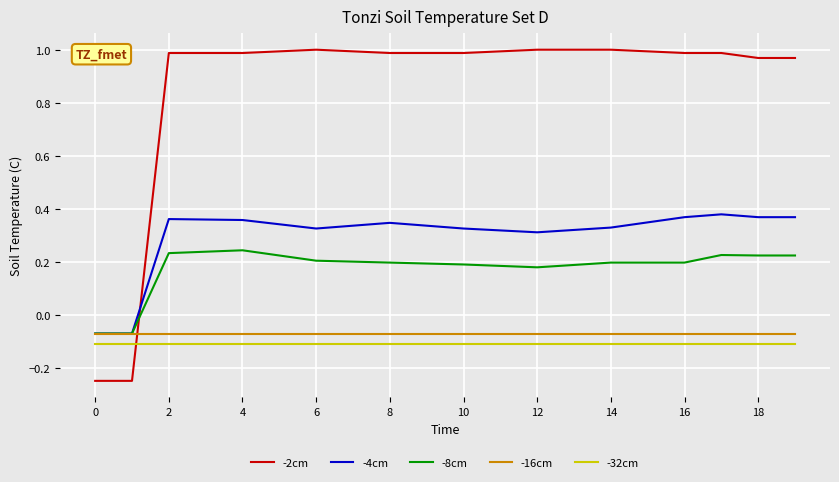

Which series has the widest spread of values?

-2cm